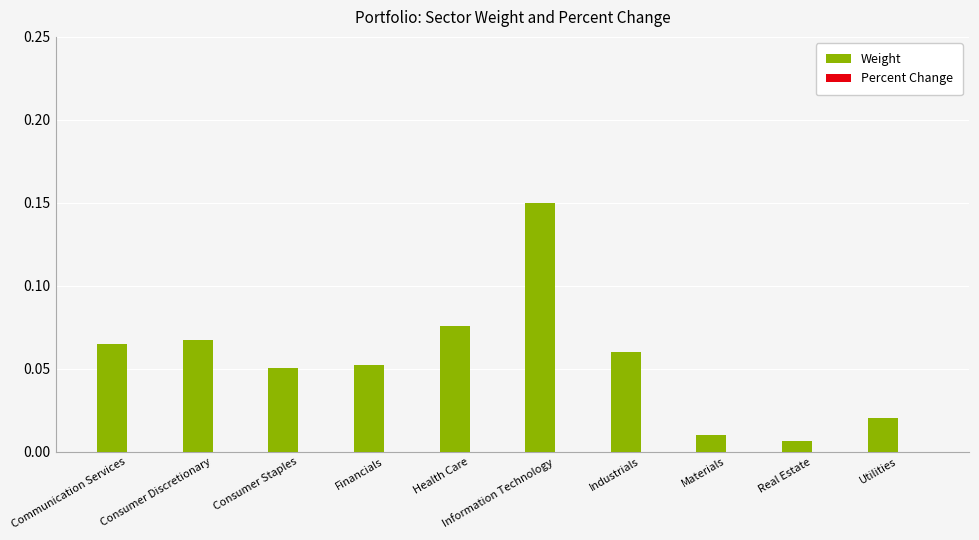

Between Consumer Staples and Industrials, which is larger?

Industrials